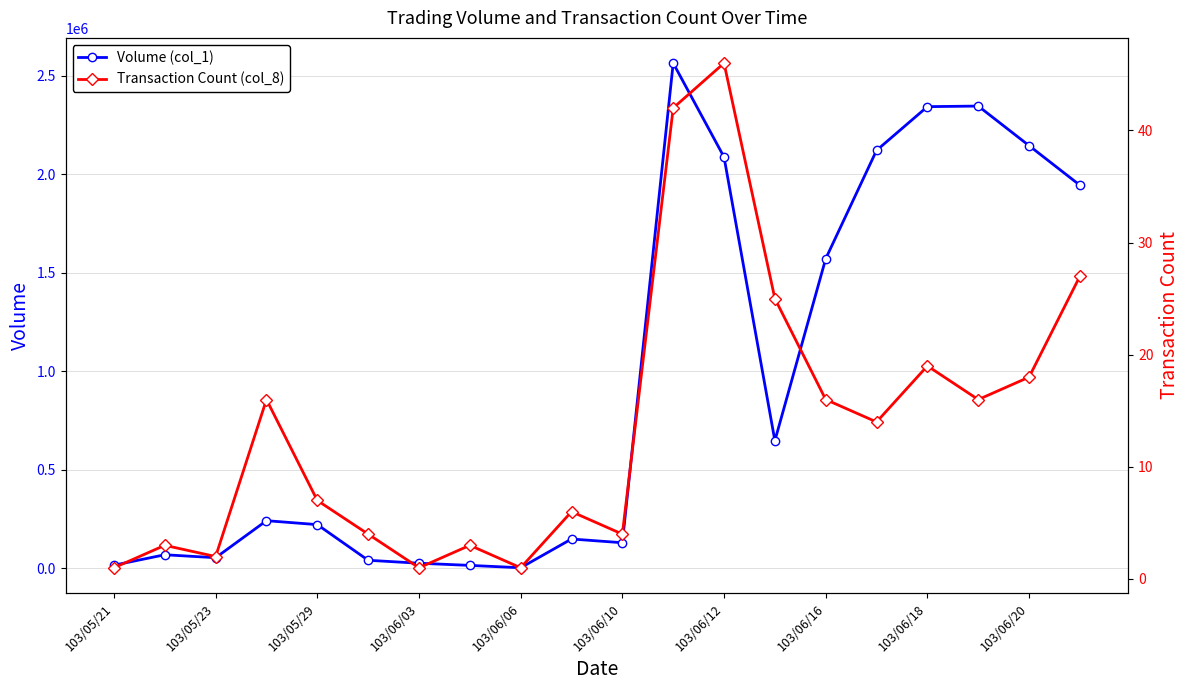

What is the maximum value shown in the chart?

2564000